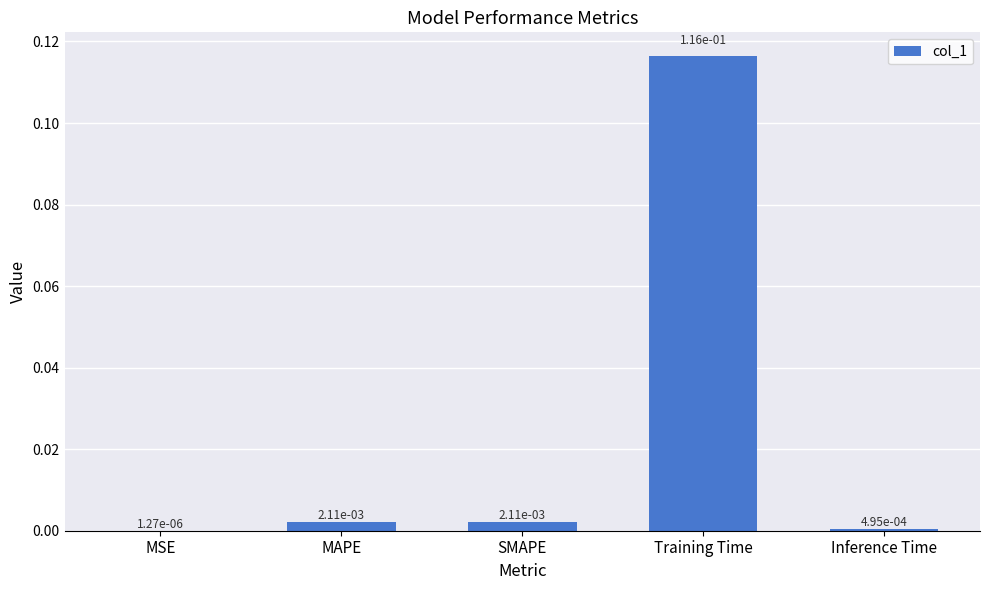

Which category has the highest value across all series?

Training Time